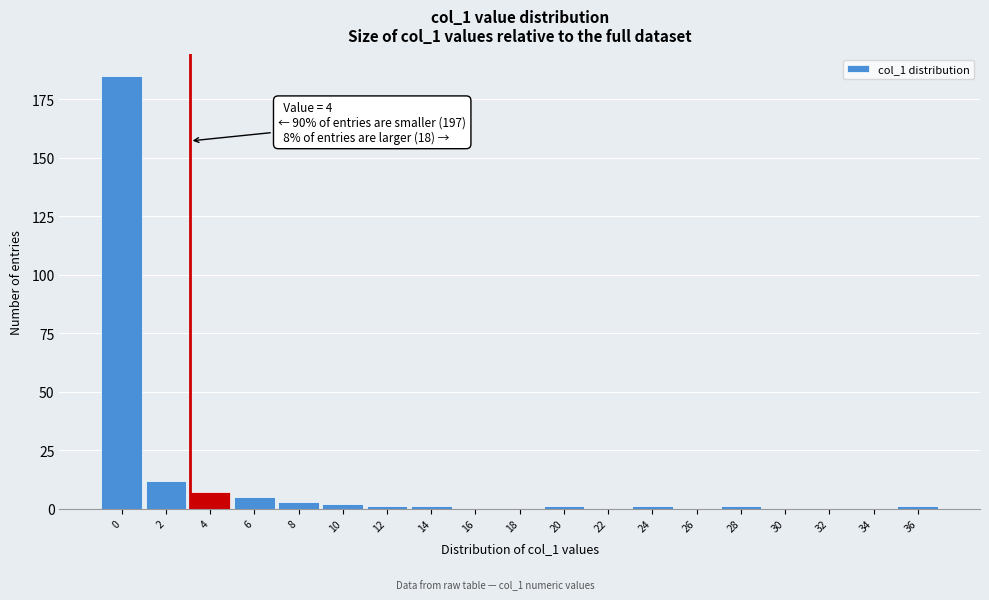

Reading right to left, transcribe all the data shown in this chart.

36=1	34=0	32=0	30=0	28=1	26=0	24=1	22=0	20=1	18=0	16=0	14=1	12=1	10=2	8=3	6=5	4=7	2=12	0=185